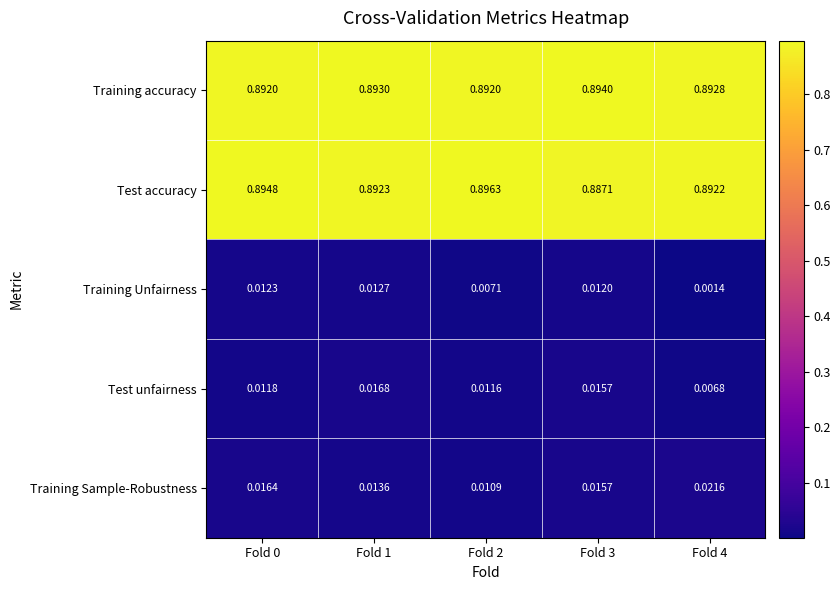

Which series has the largest total across all categories?

Training accuracy